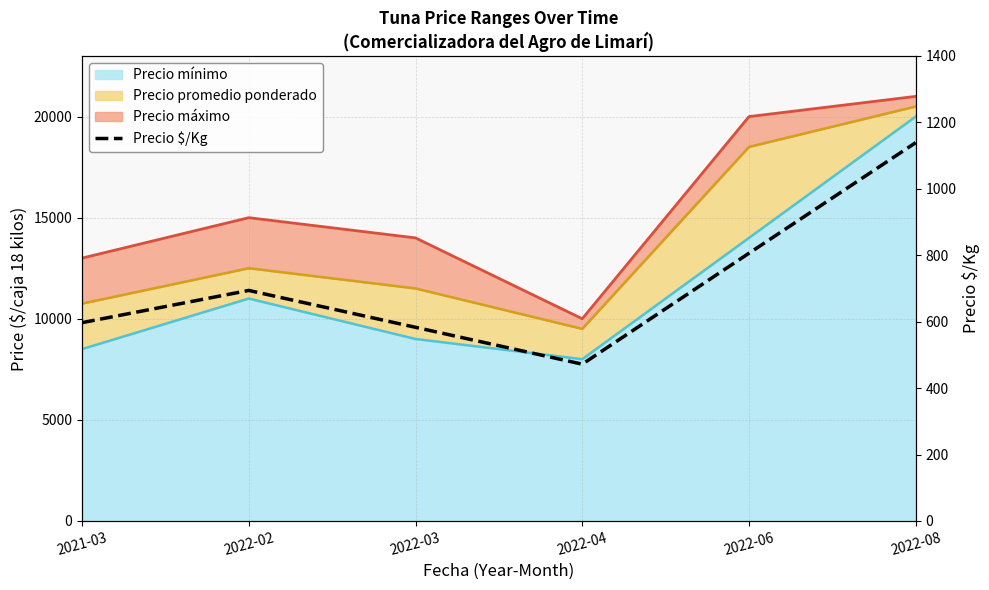

What is the value of the 2nd point from the left?

694